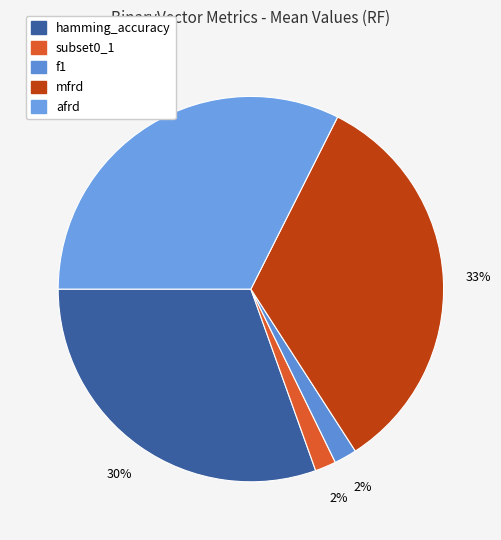

Which category has the smallest portion of the pie?

subset0_1